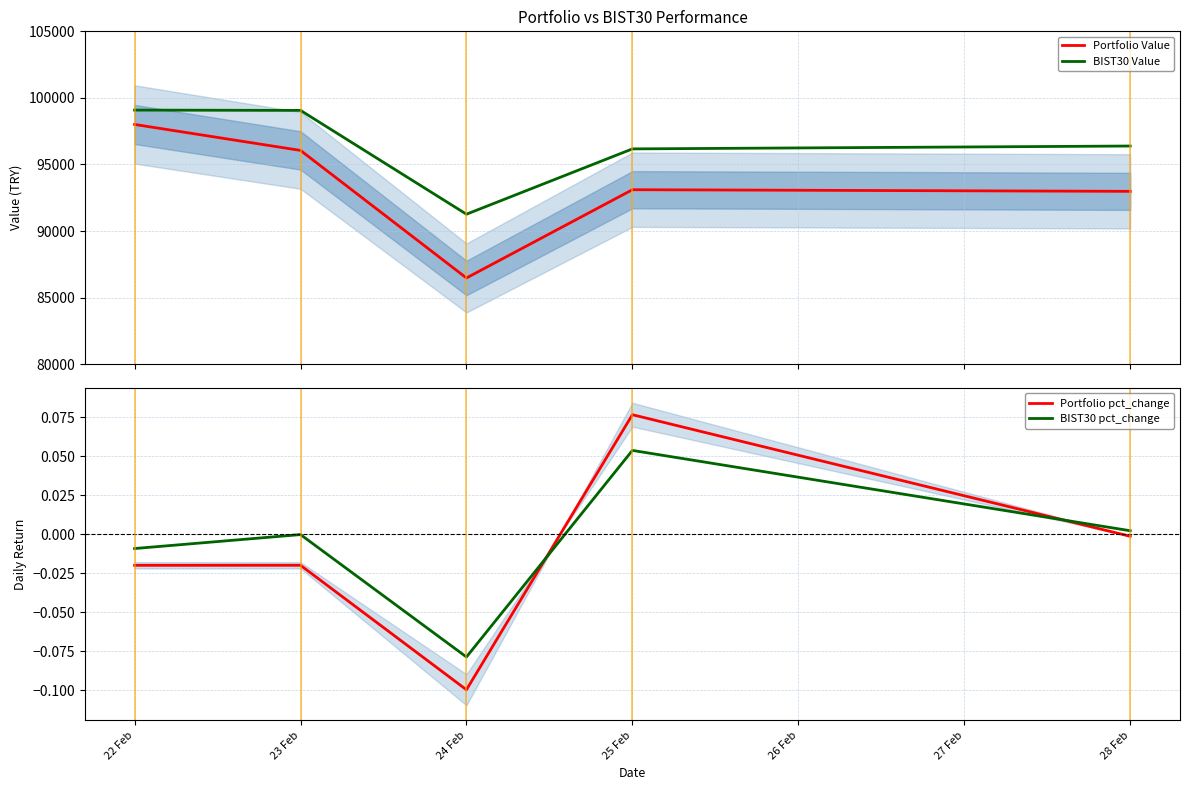

What is the sum of the Portfolio Value values at 24 Feb and 22 Feb?

184478.7